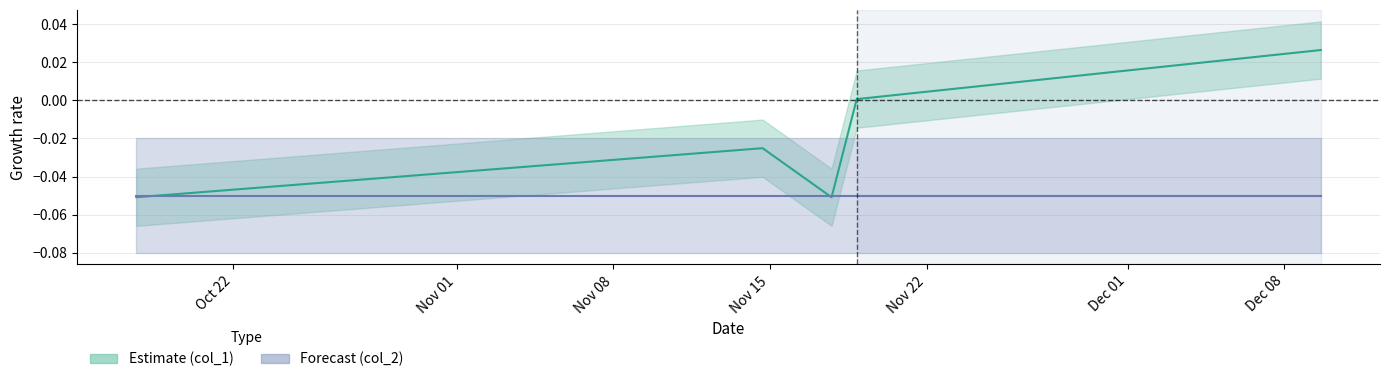

The value at 1415981000 is -0.0. True or false?

True